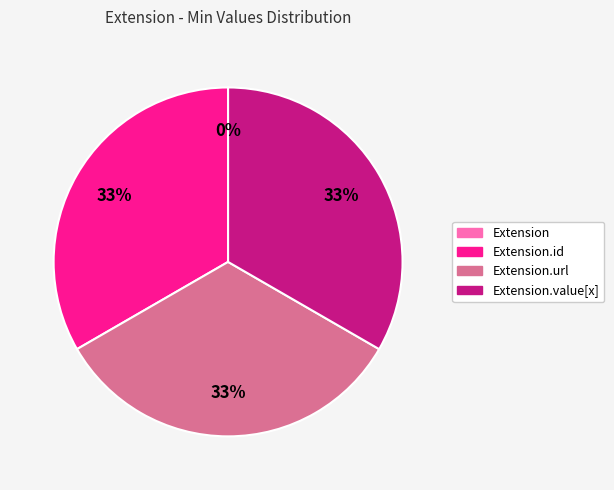

To the nearest percent, what is the combined percentage of Extension and Extension.value[x]?

33%